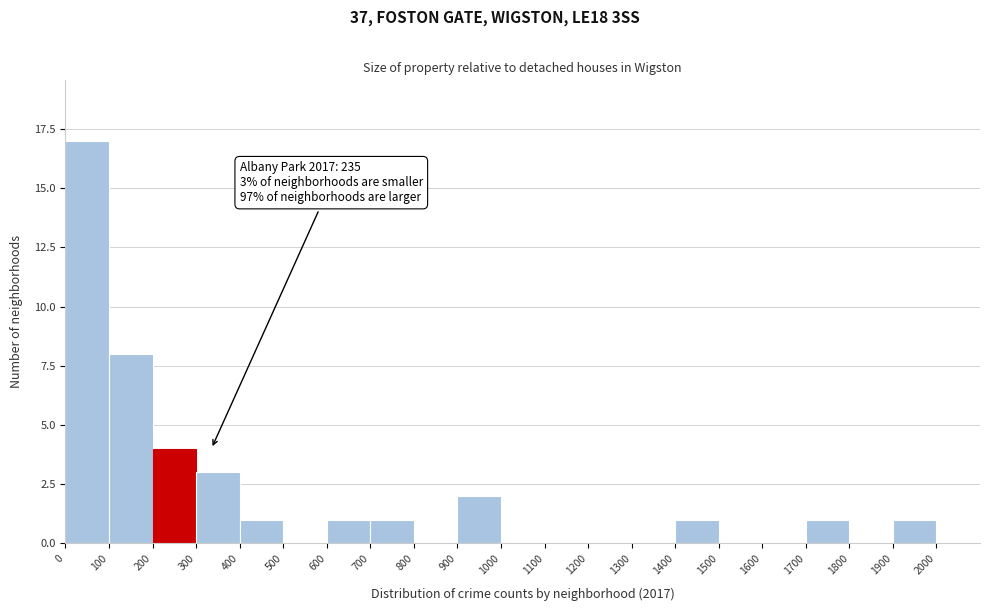

Which range on the x-axis has the tallest bar?

0 to 100